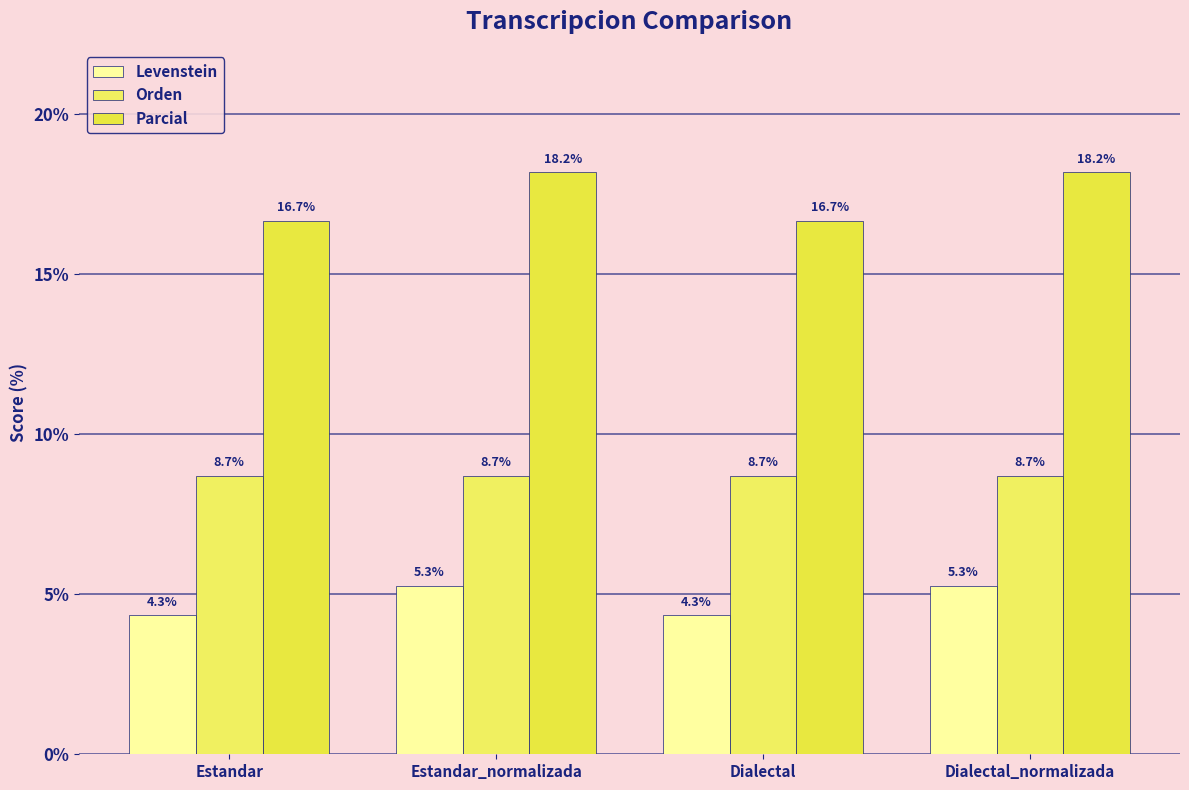

What is the highest value of the Parcial series?

18.2